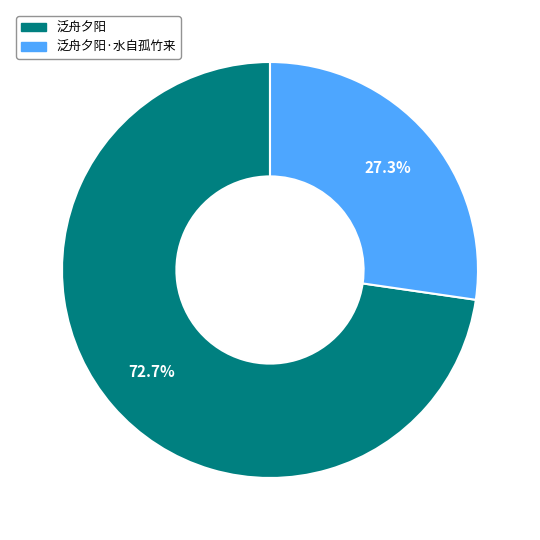

Does any single category account for the majority?

Yes